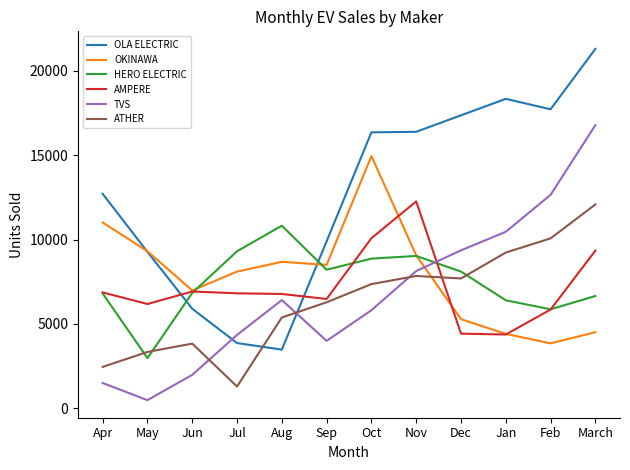

Where do OLA ELECTRIC and ATHER first cross each other?

Jul and Aug